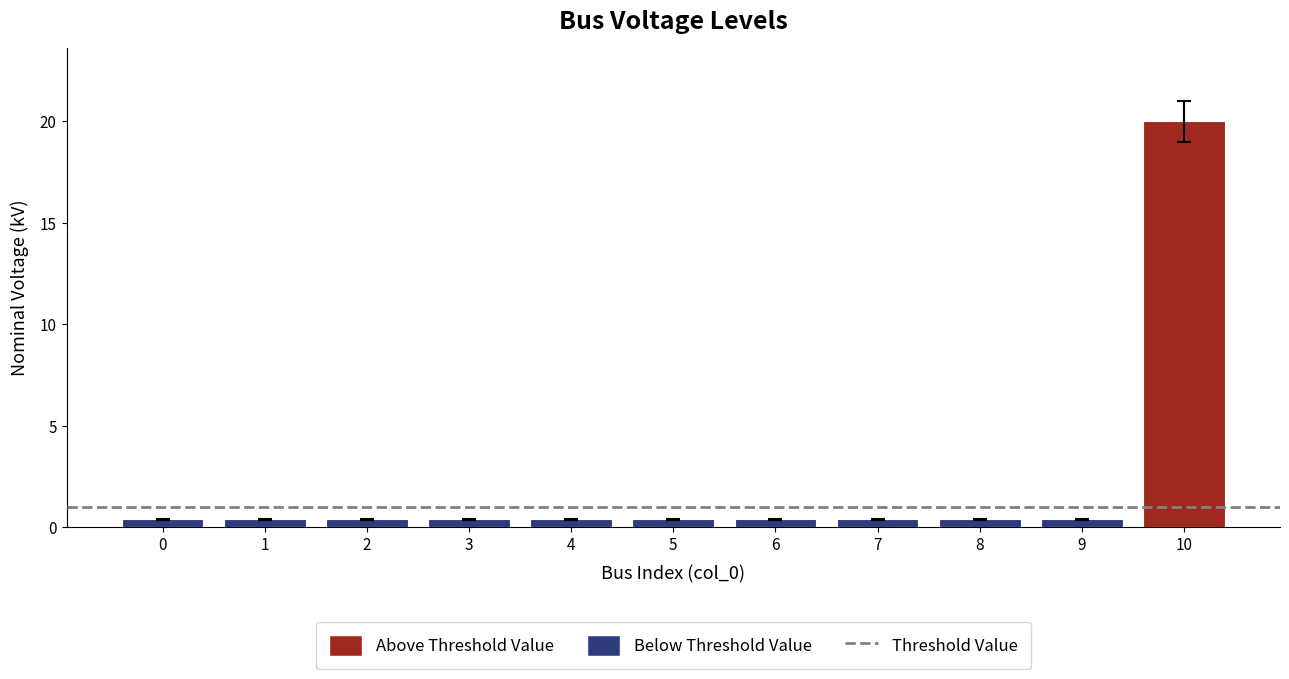

At which category does the chart reach its peak across all series?

10